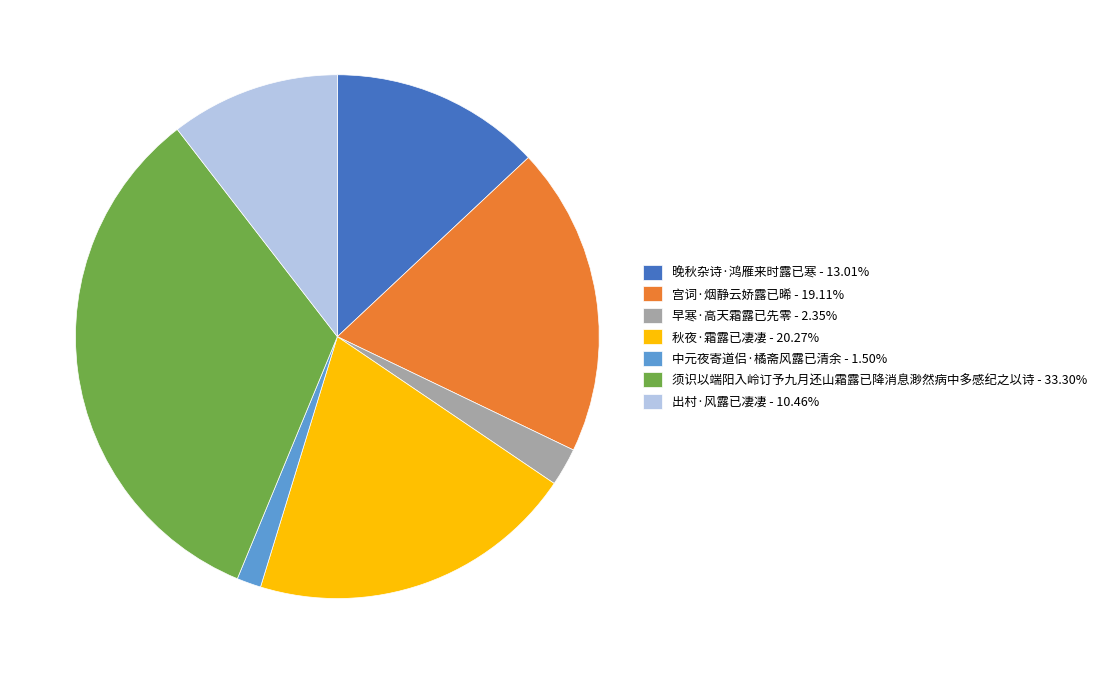

How many slices are in this pie chart?

7